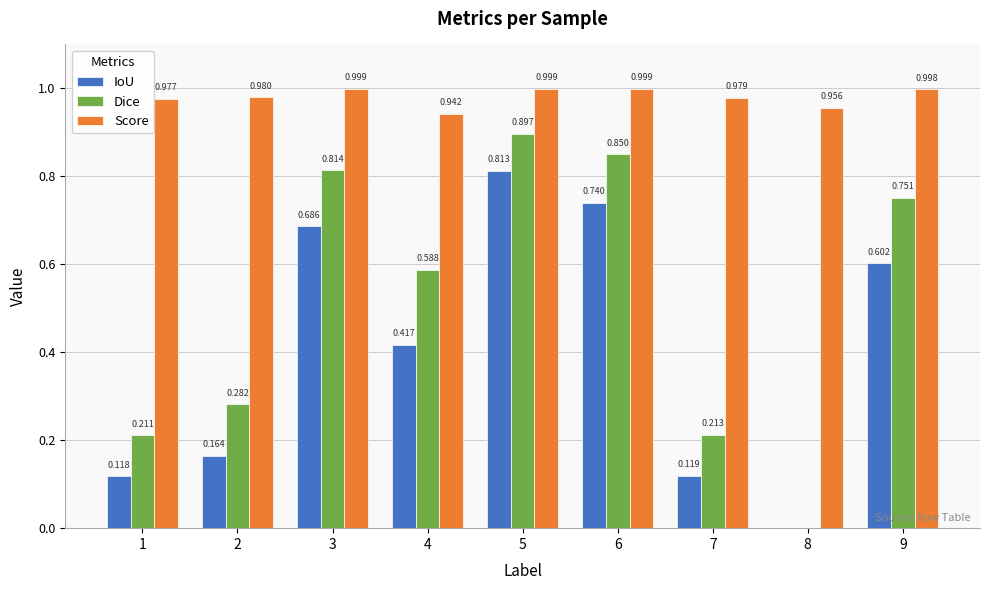

What are all the series names shown in the legend?

IoU, Dice, Score